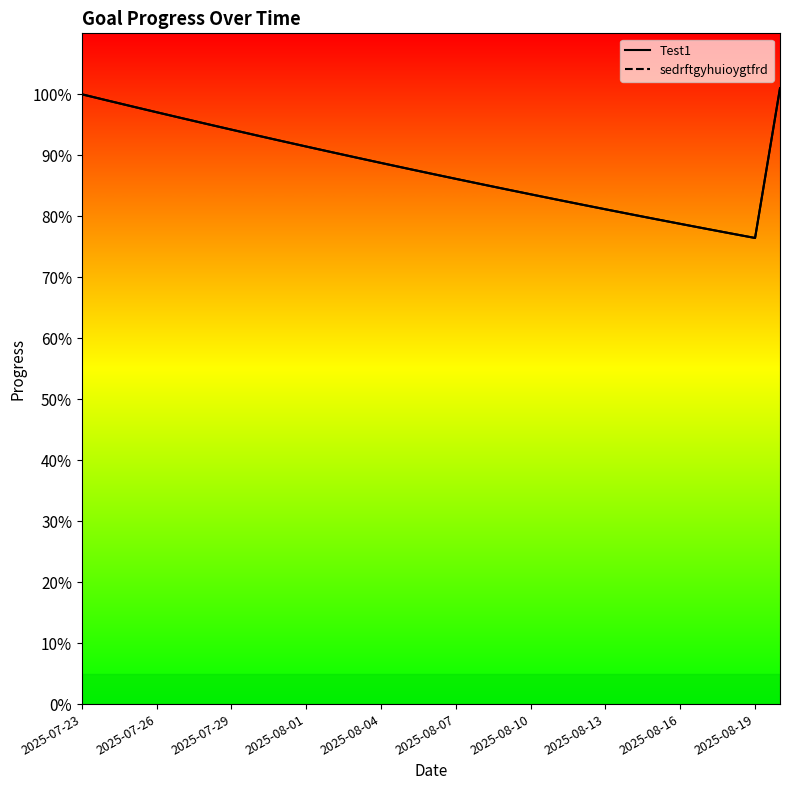

True or false: sedrftgyhuioygtfrd and Test1 cross at least once.

False